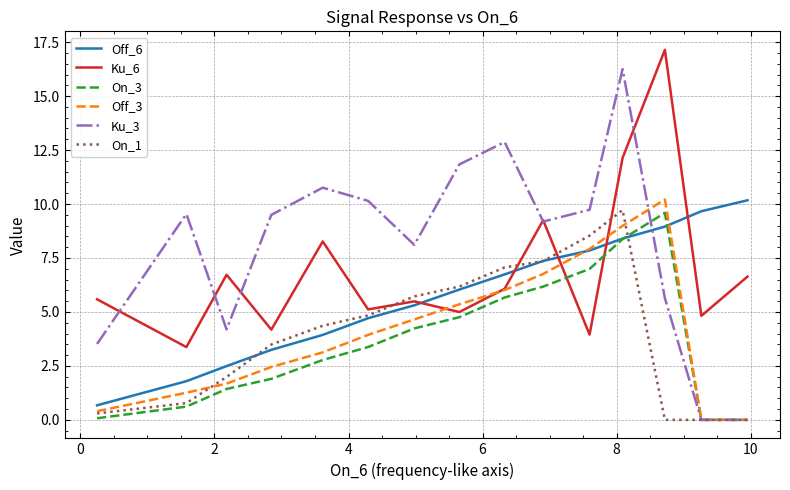

True or false: Ku_3 and Off_6 intersect in this chart.

True